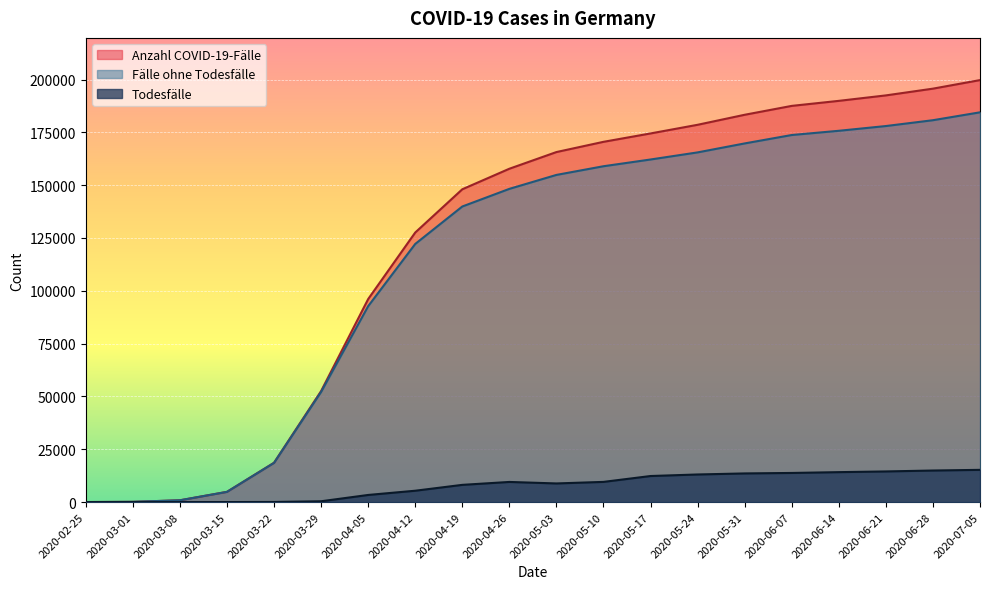

In Todesfälle, how many points are lower than both neighbors (excluding endpoints)?

1